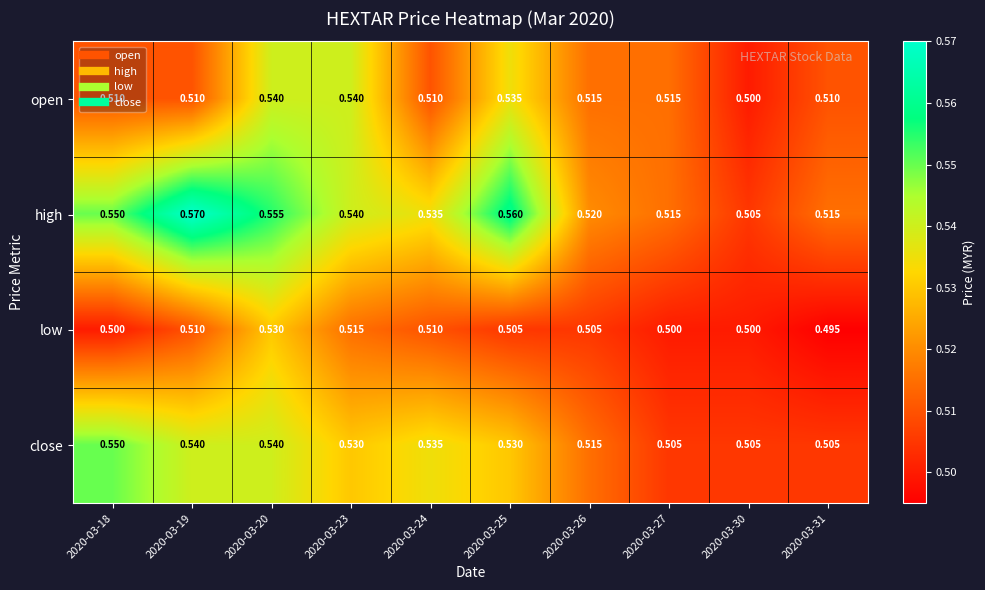

Rank the series by their average value, from lowest to highest.

low, open, close, high